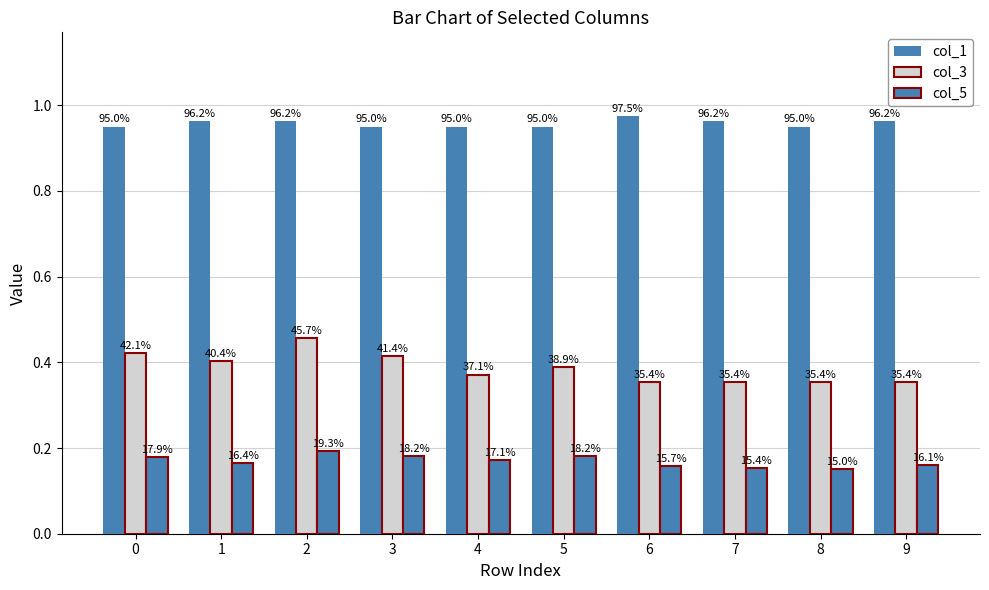

Does the chart contain stacked bars?

No